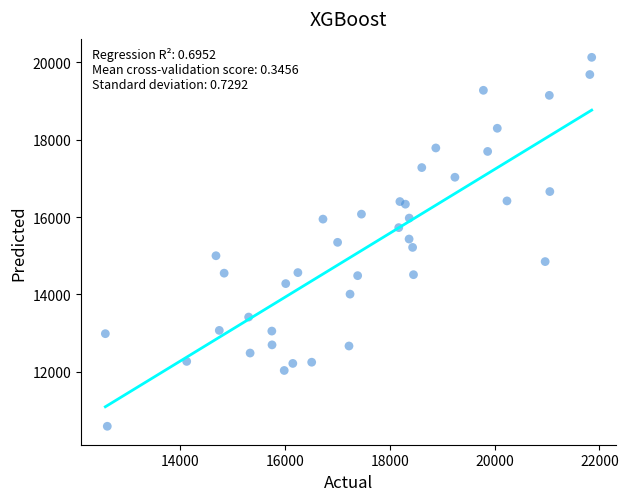

What is the range of X values (max minus min)?

9275.1